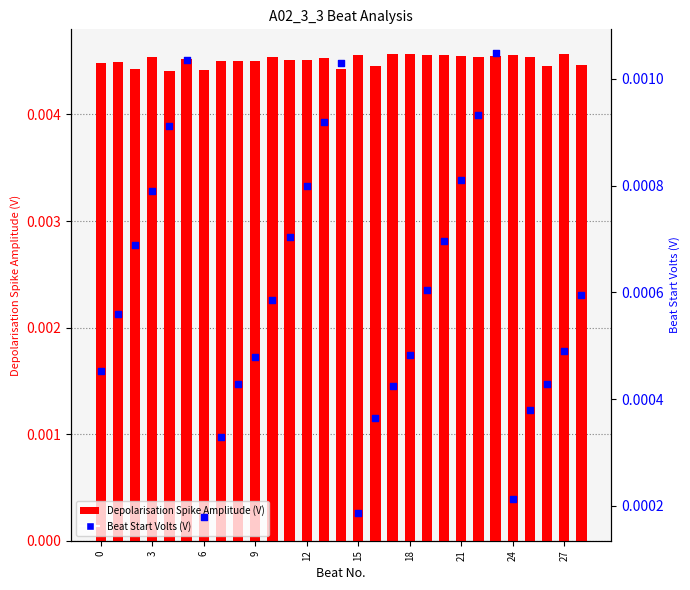

At how many categories does at least one series exceed 0?

29